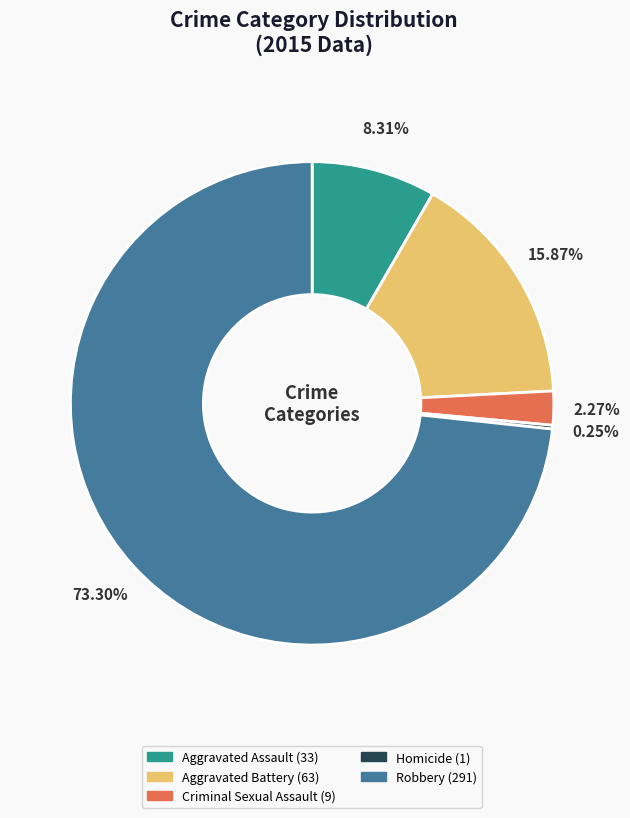

Does any single category account for the majority?

Yes